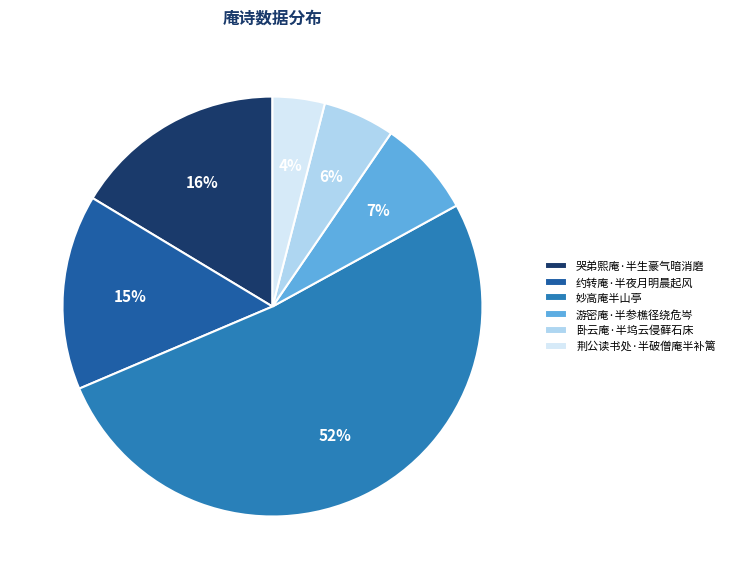

How many segments does this pie chart have?

6